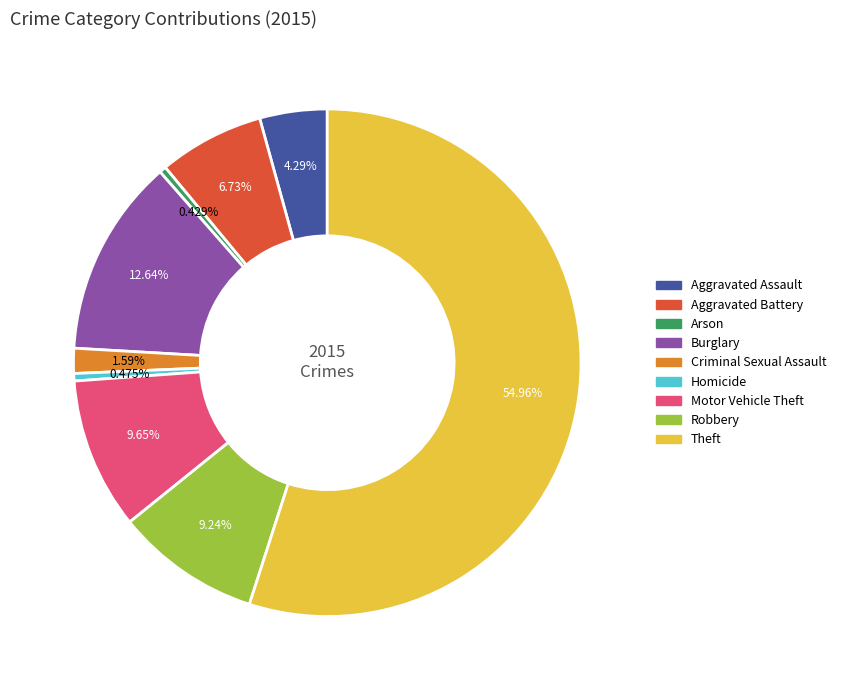

Is it true that Aggravated Assault is 4% of the pie?

True